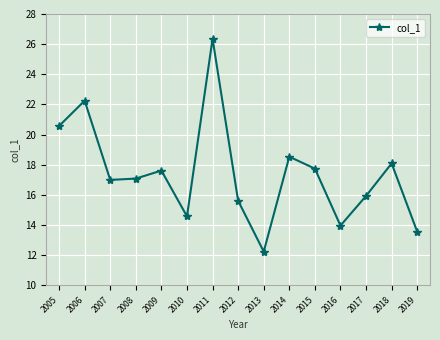

Approximately how many times larger is the value at 2018 compared to 2012?

1.2